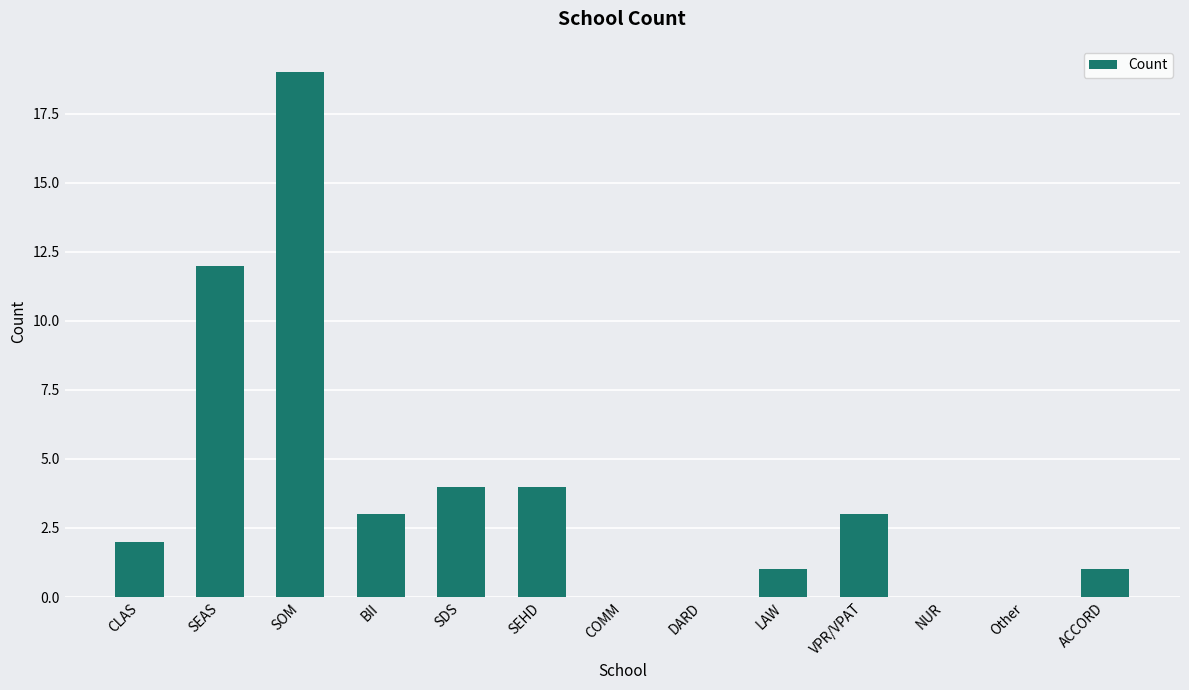

Reading left to right, what are all the values shown in this chart?

2	12	19	3	4	4	0	0	1	3	0	0	1